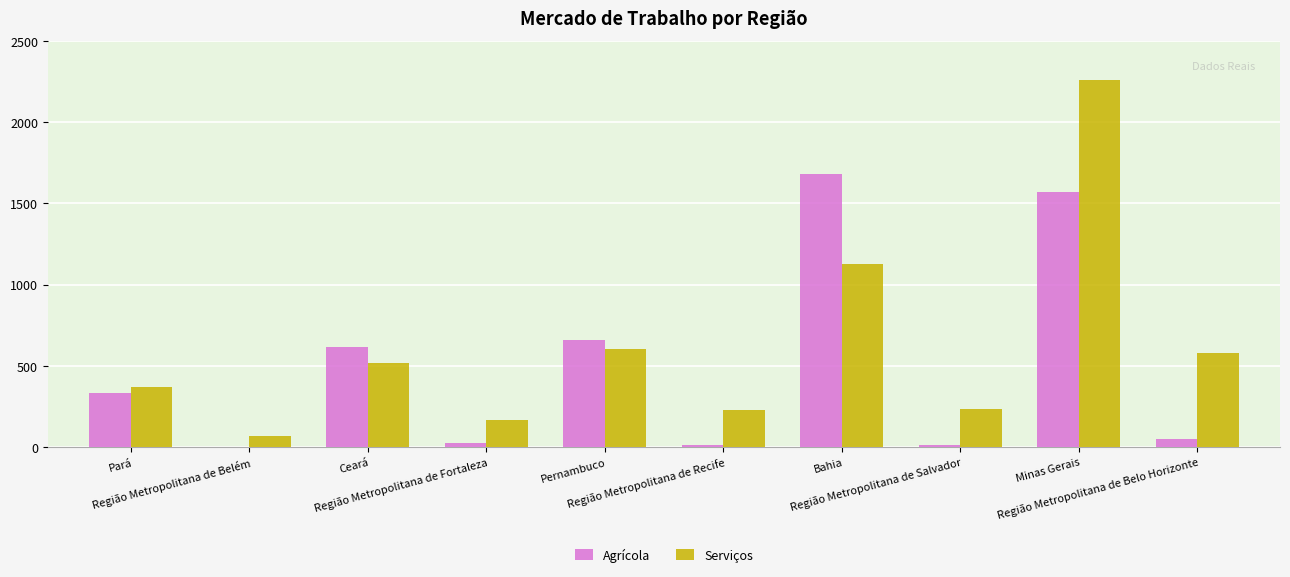

What is the maximum value shown in the chart?

2262.6